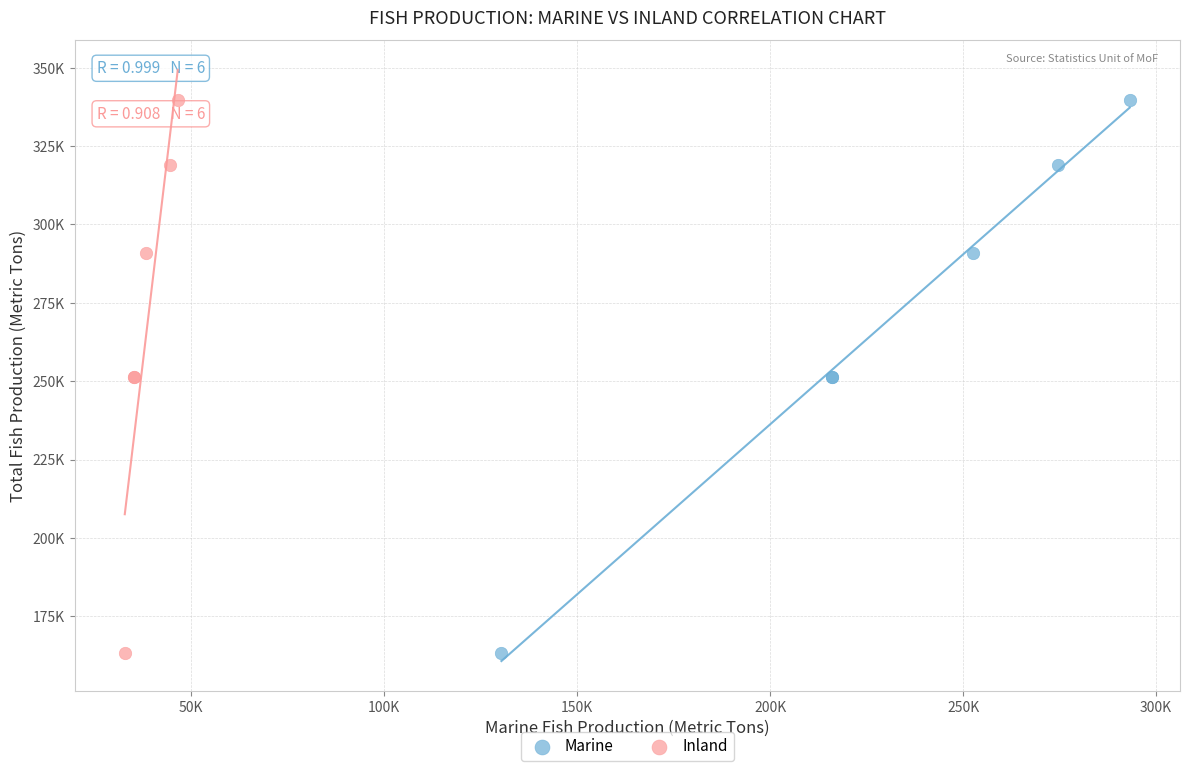

What are all the series names shown in the legend?

Marine, Inland